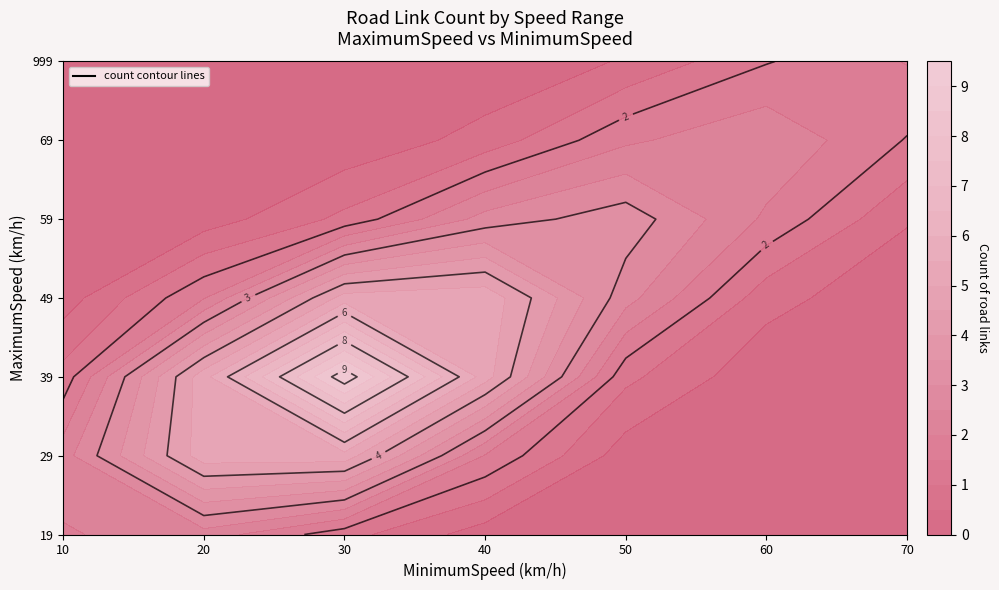

True or false: 29 has a value of 0 at 50.

True